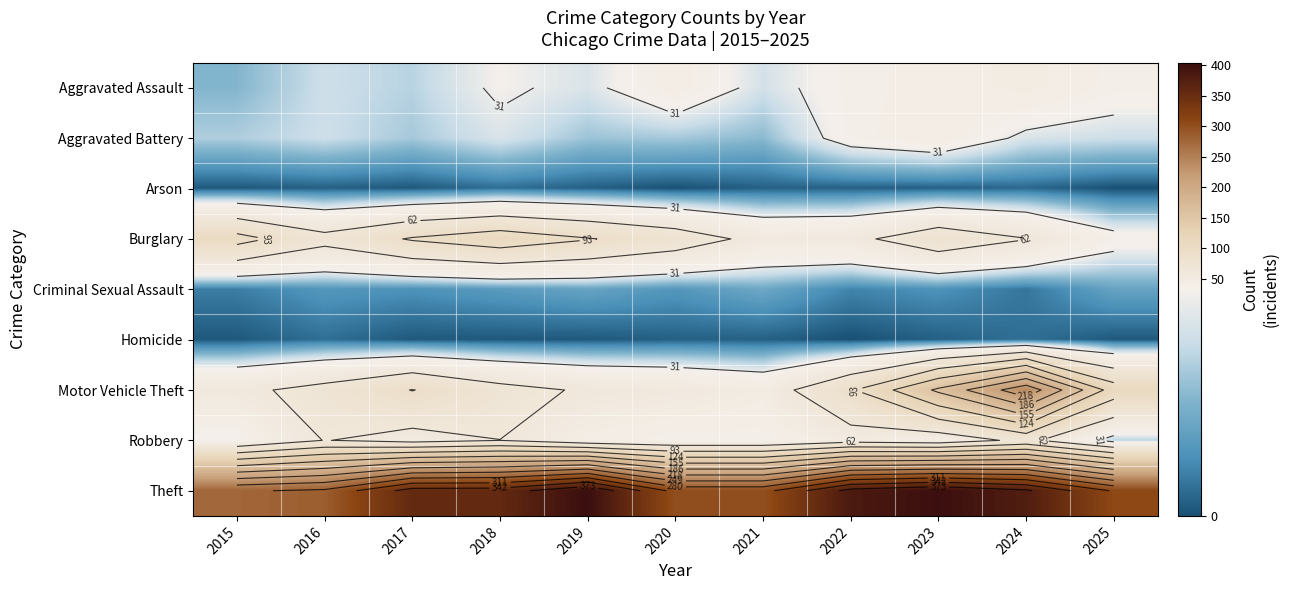

Rank the series at 2016 from lowest to highest value.

Arson, Homicide, Criminal Sexual Assault, Aggravated Assault, Aggravated Battery, Robbery, Burglary, Motor Vehicle Theft, Theft